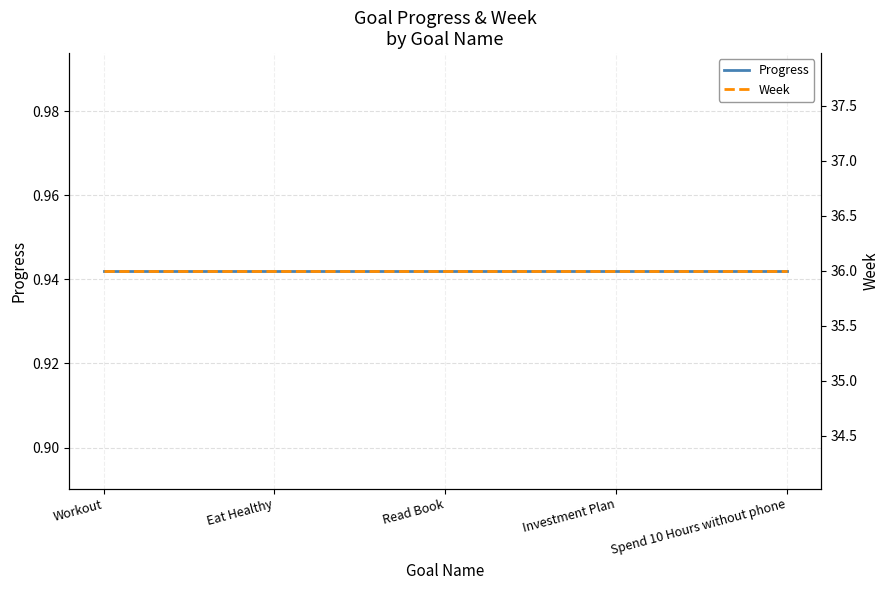

Which series changed the most between Read Book and Investment Plan?

Progress